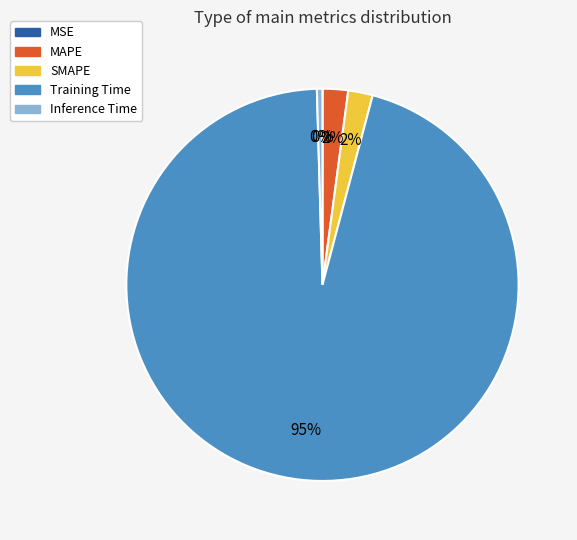

To the nearest percent, what portion does SMAPE represent?

2%